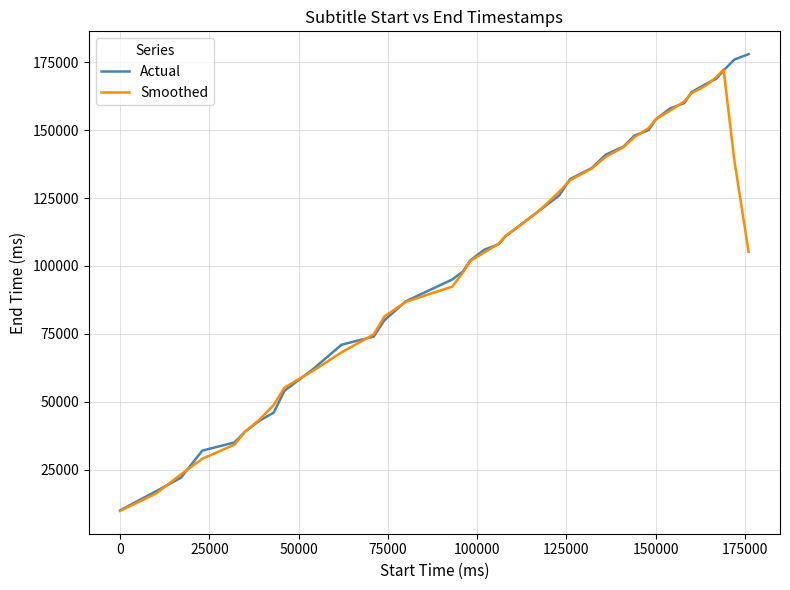

Rank the series by their maximum value, from highest to lowest.

Actual, Smoothed